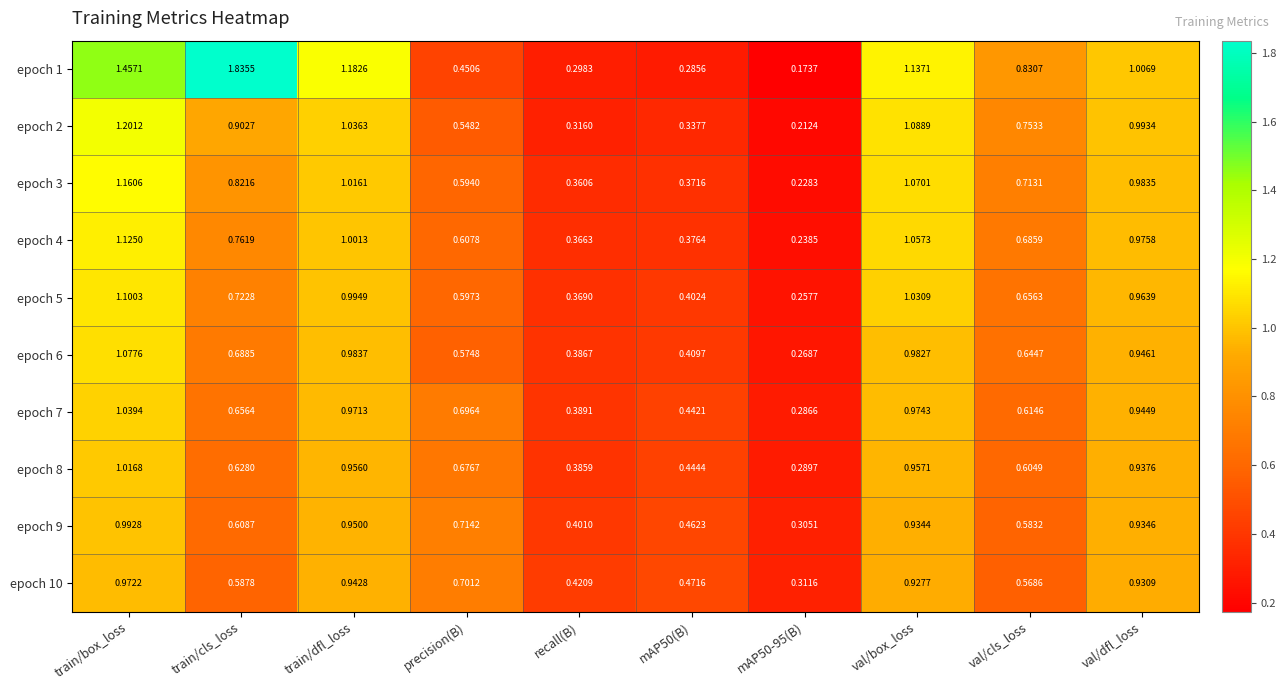

Which series has the largest range (max minus min)?

epoch 1